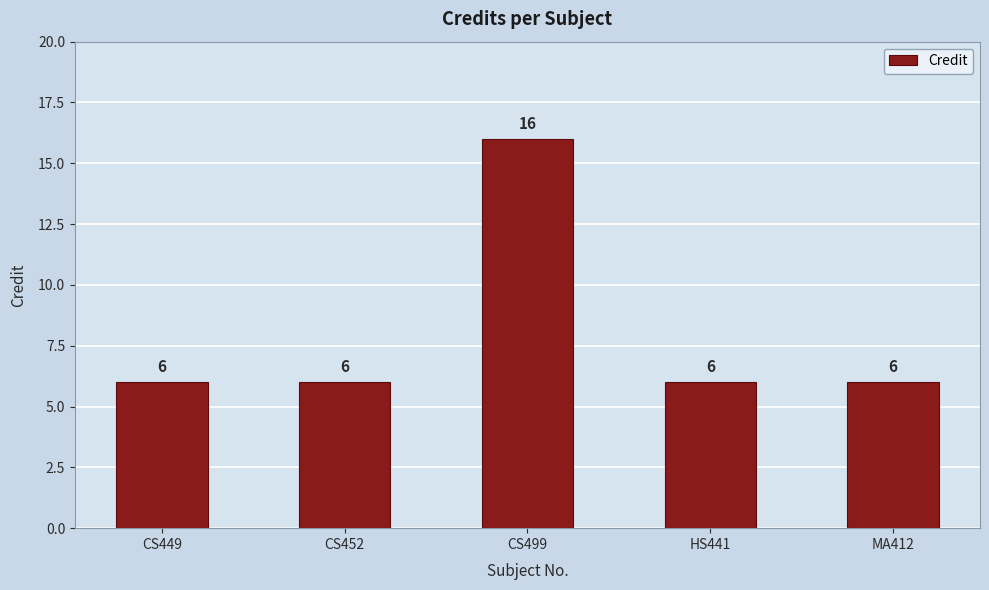

How many bars are there in total?

5